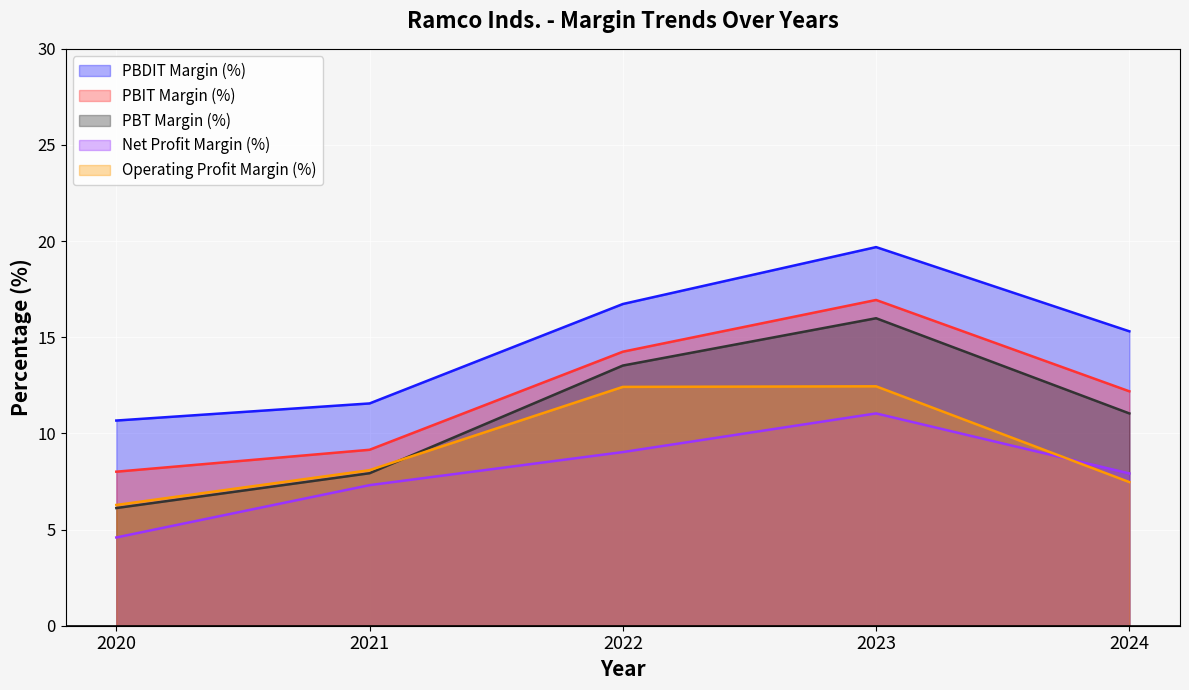

Is it true that PBT Margin (%) equals 13.5 at 2022?

True